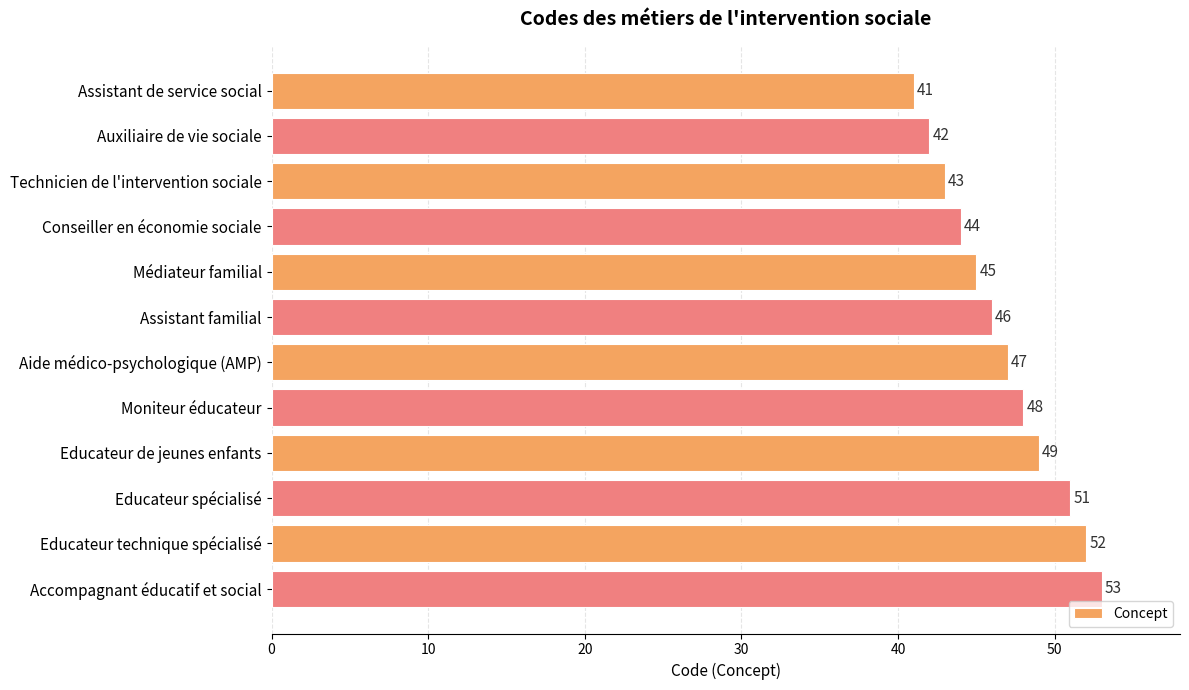

What is the greatest value displayed?

53